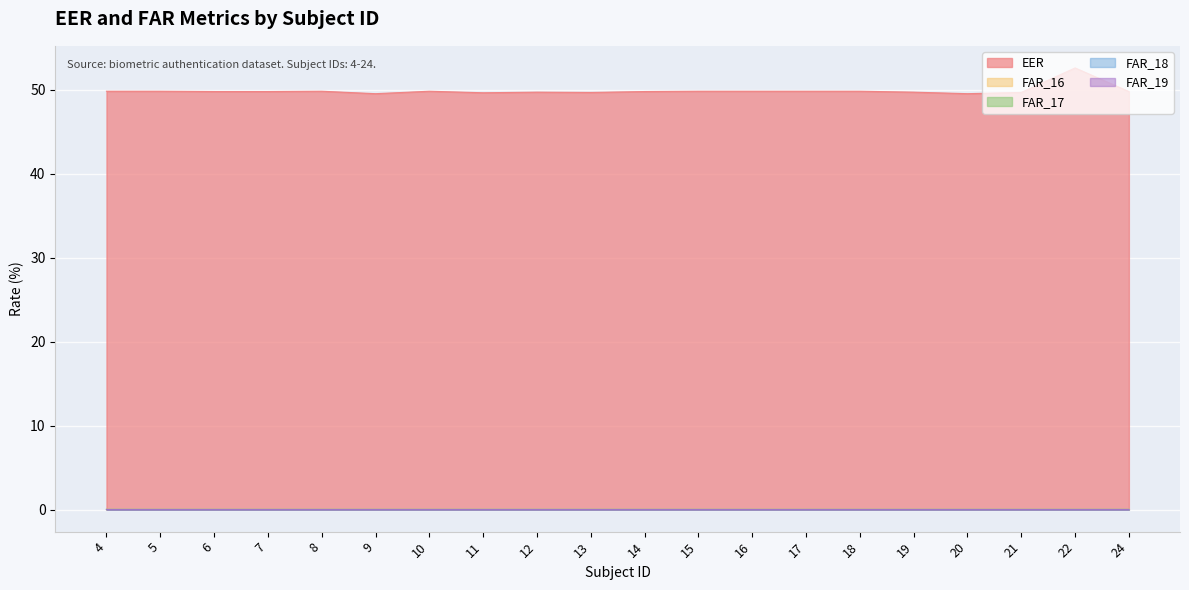

True or false: FAR_17 has a value of 0.0 at 22.

True